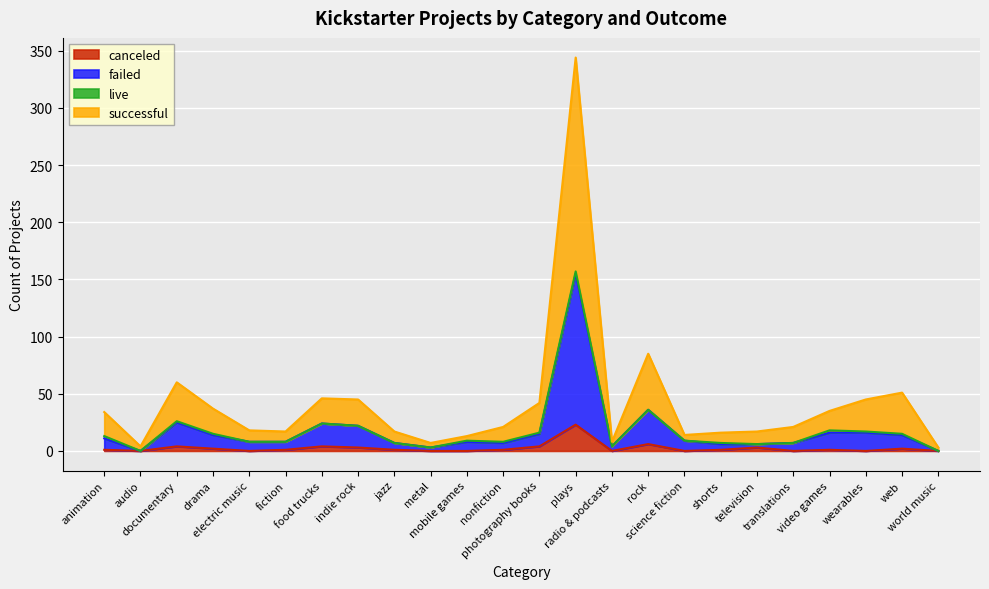

What is the highest value of the canceled series?

23